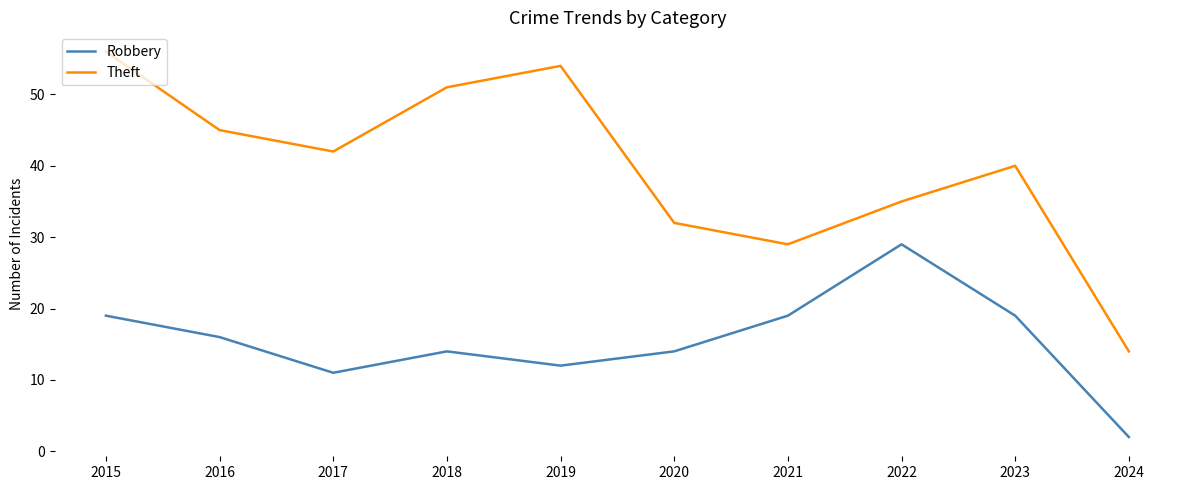

Reading left to right, list all the values displayed in this chart.

Robbery: 19	16	11	14	12	14	19	29	19	2
Theft: 56	45	42	51	54	32	29	35	40	14